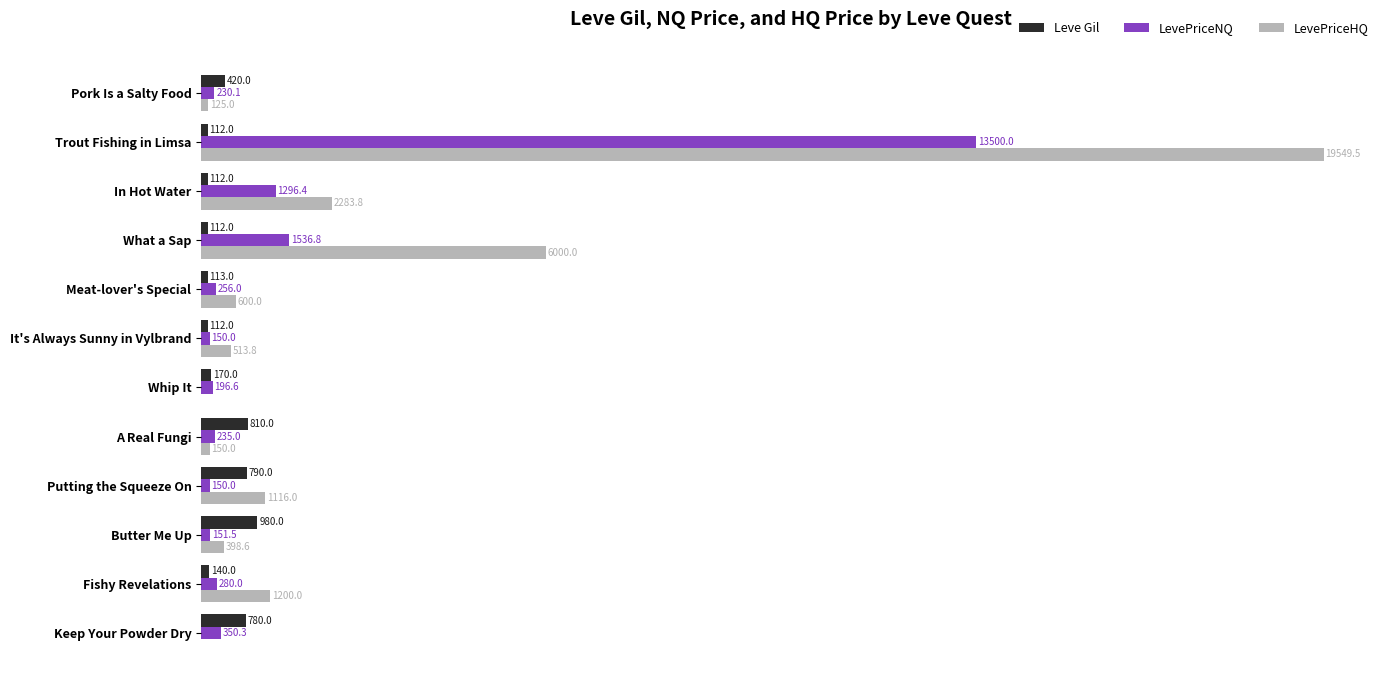

Which label corresponds to the largest value in the chart?

Trout Fishing in Limsa